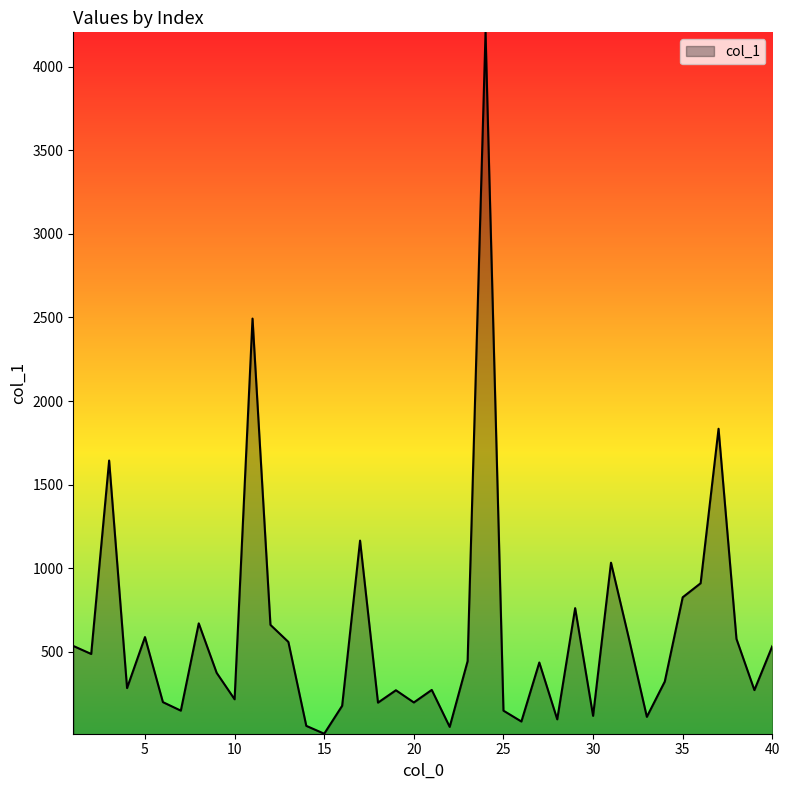

What is the maximum value shown in the chart?

4205